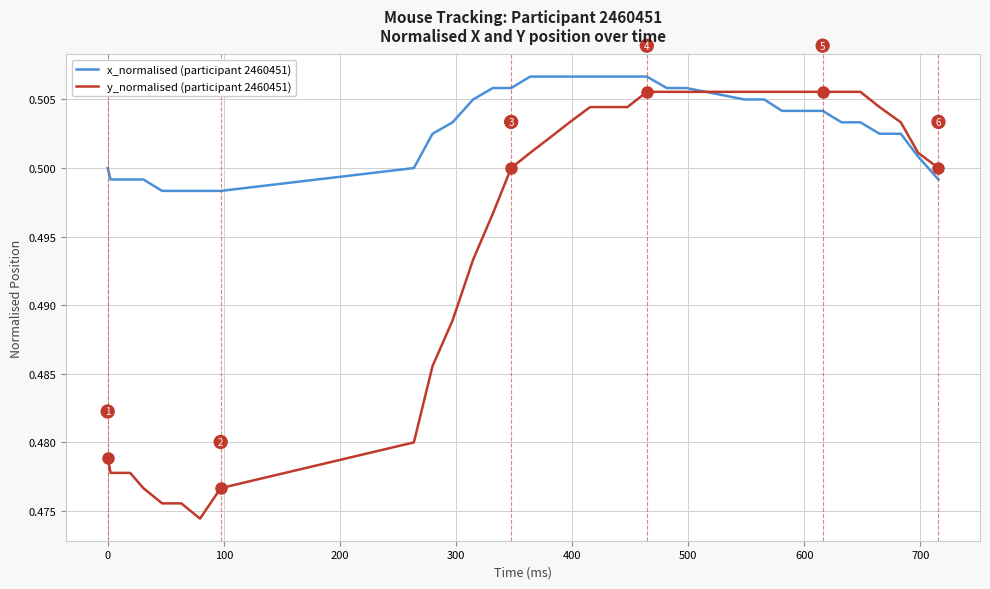

Rank the series by their average value, from lowest to highest.

y_normalised (participant 2460451), x_normalised (participant 2460451)